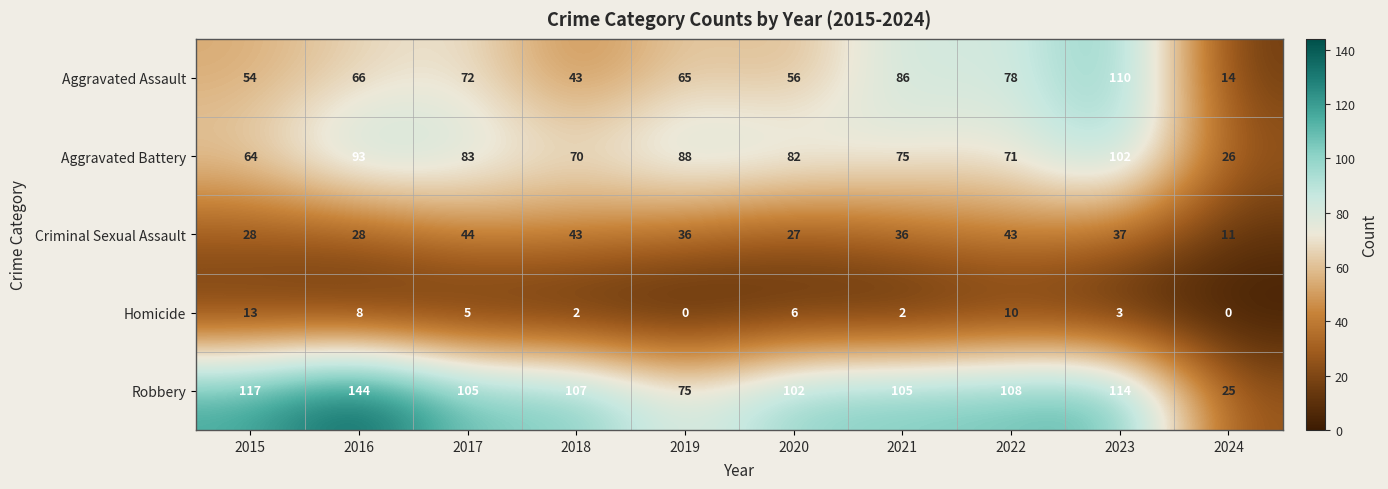

What is the spread (max minus min) of values at 2015?

104